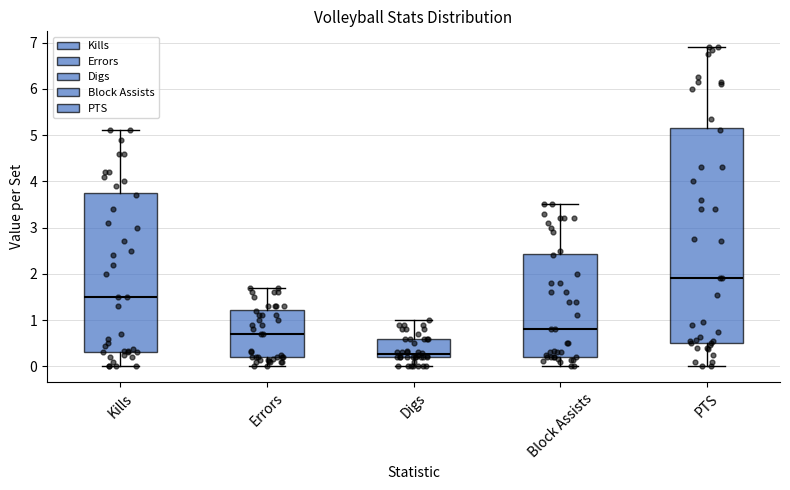

Which box's median line is the highest?

PTS